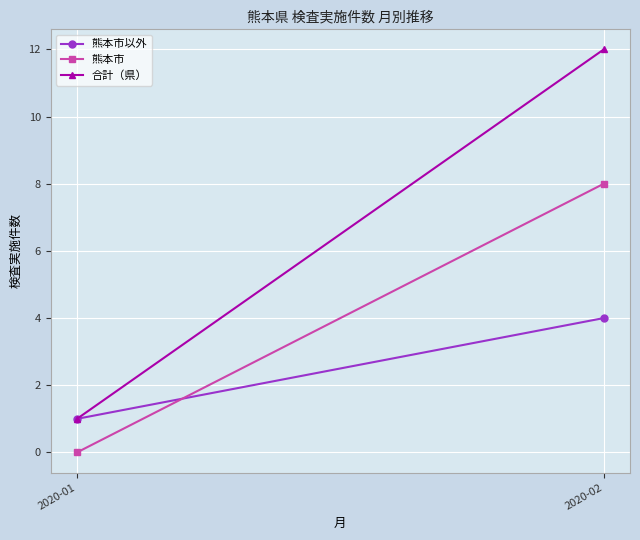

Where is 熊本市 nearest to the value 4?

2020-01